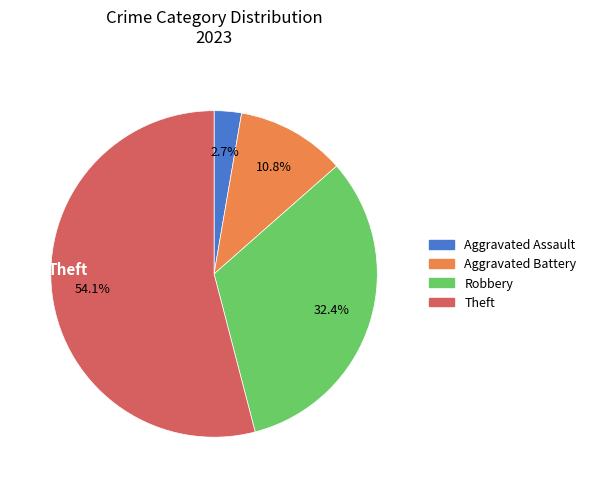

Is there any slice that represents more than half of the pie?

Yes